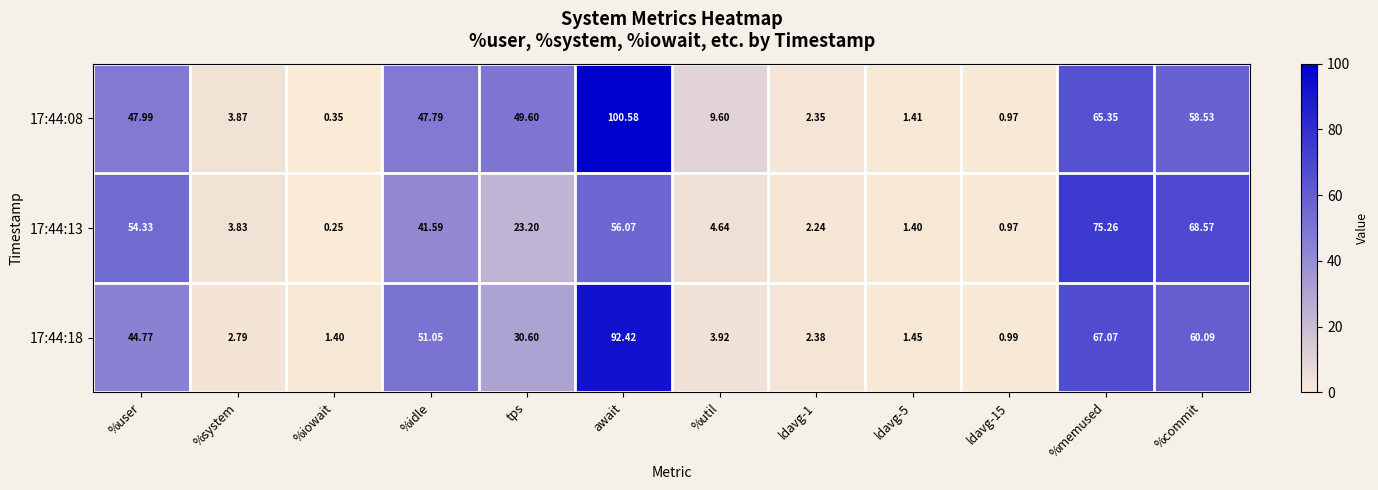

At which label is 17:44:13 closest to 37?

%idle